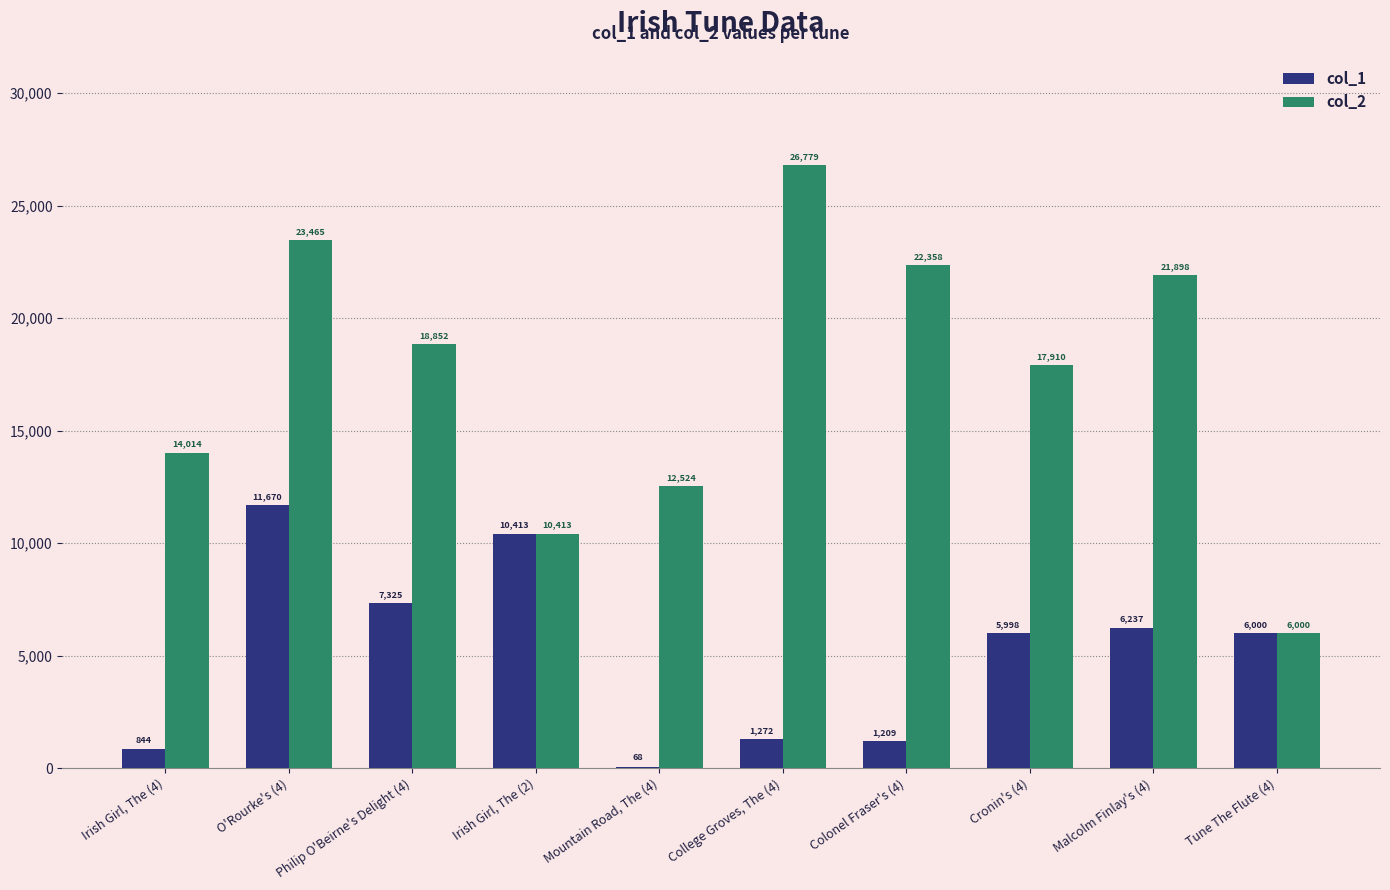

What is the sum of the col_2 values at College Groves, The (4) and Cronin's (4)?

44689